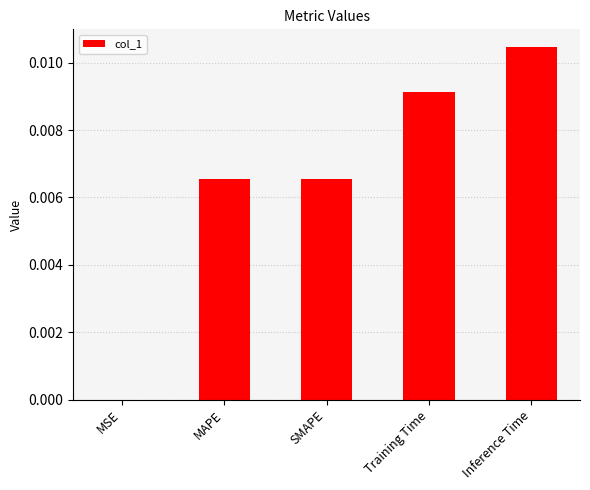

At which category does the chart reach its peak across all series?

Inference Time